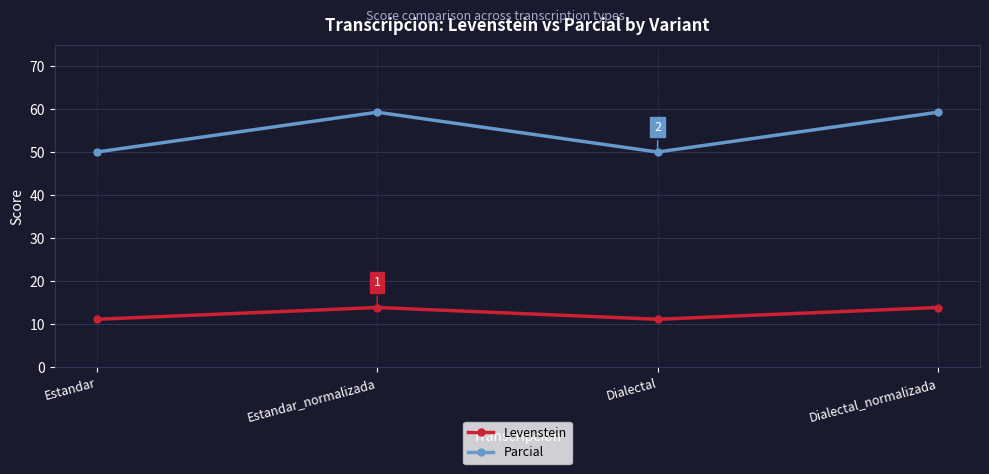

What is the average value of the Levenstein series?

12.5